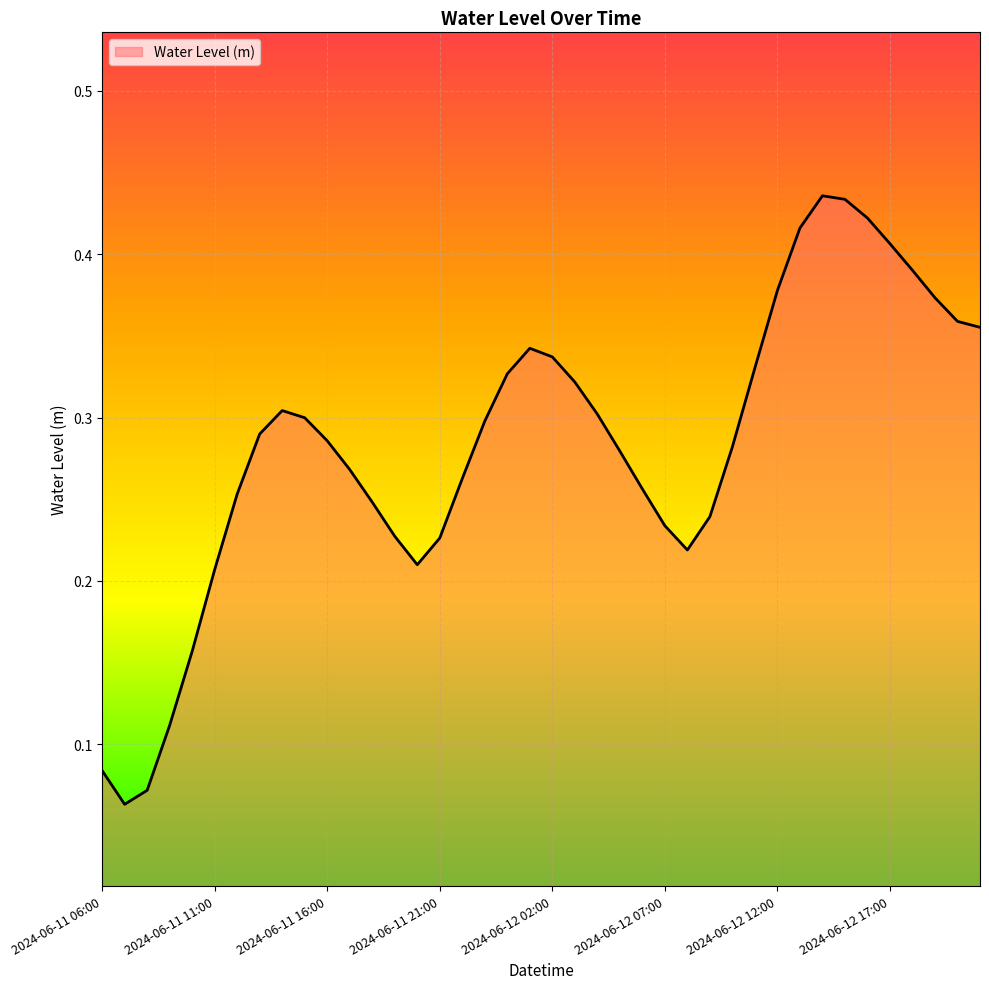

Is this an area chart (filled region under the line)?

Yes